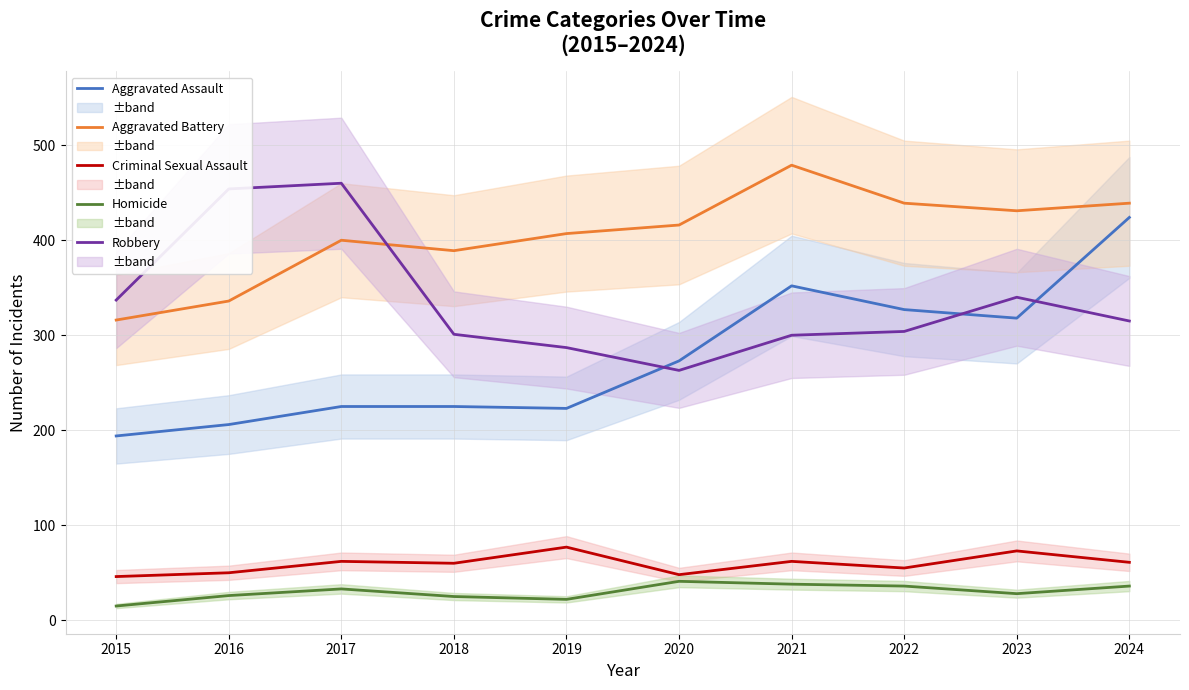

Between 2019 and 2016, which is larger?

2019